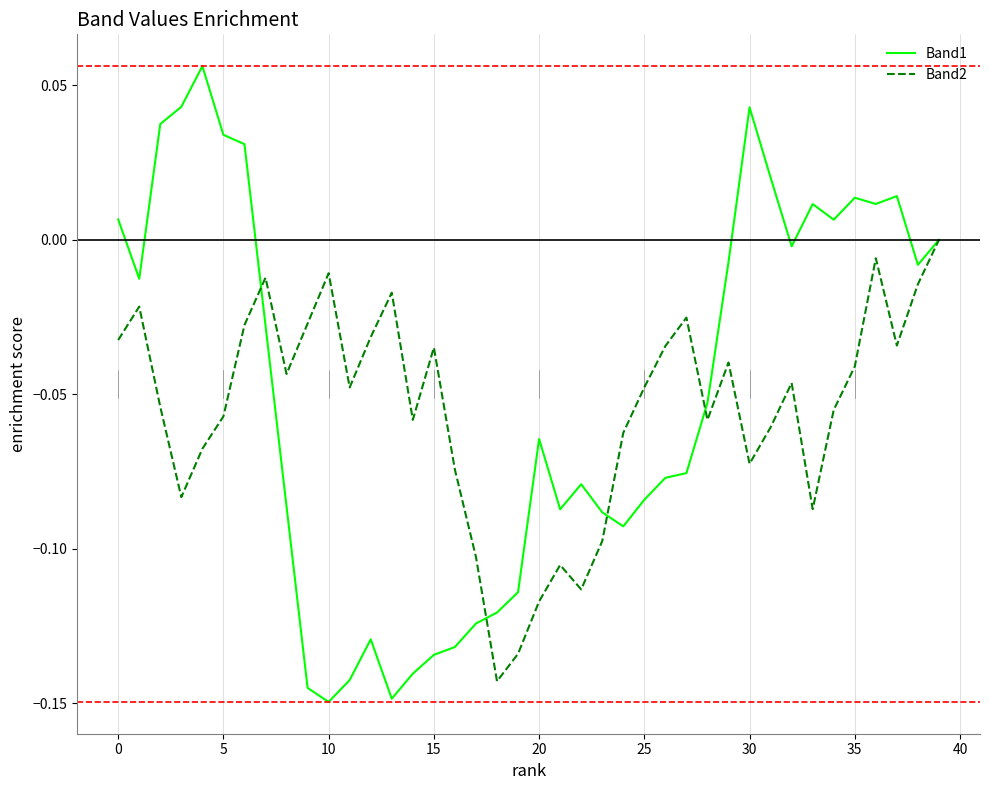

Which series has the widest spread of values?

Band1